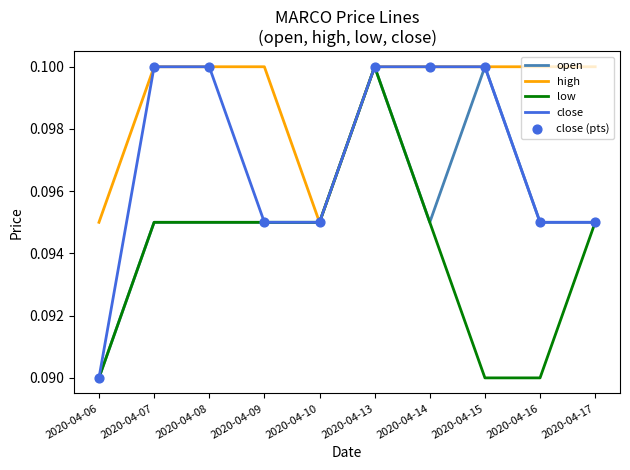

Which series has the largest total across all categories?

high